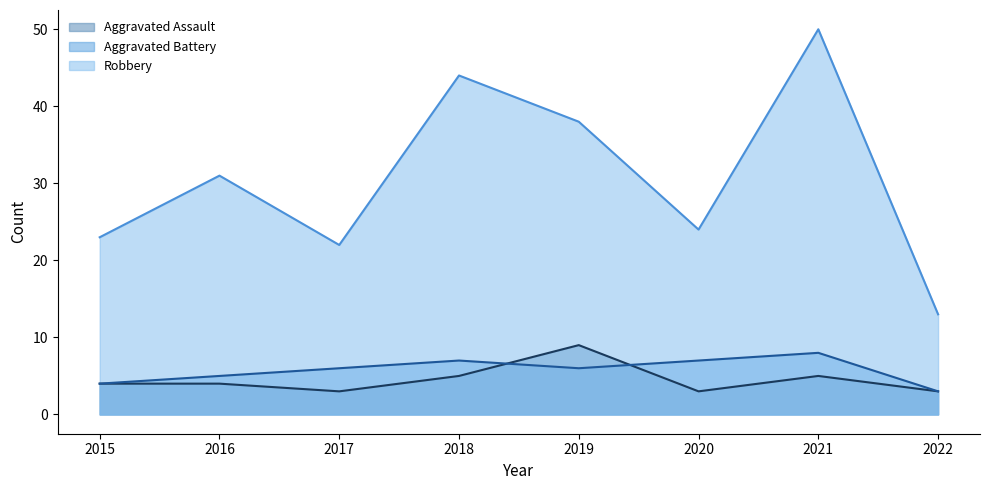

What is the average value of the Aggravated Battery series?

6